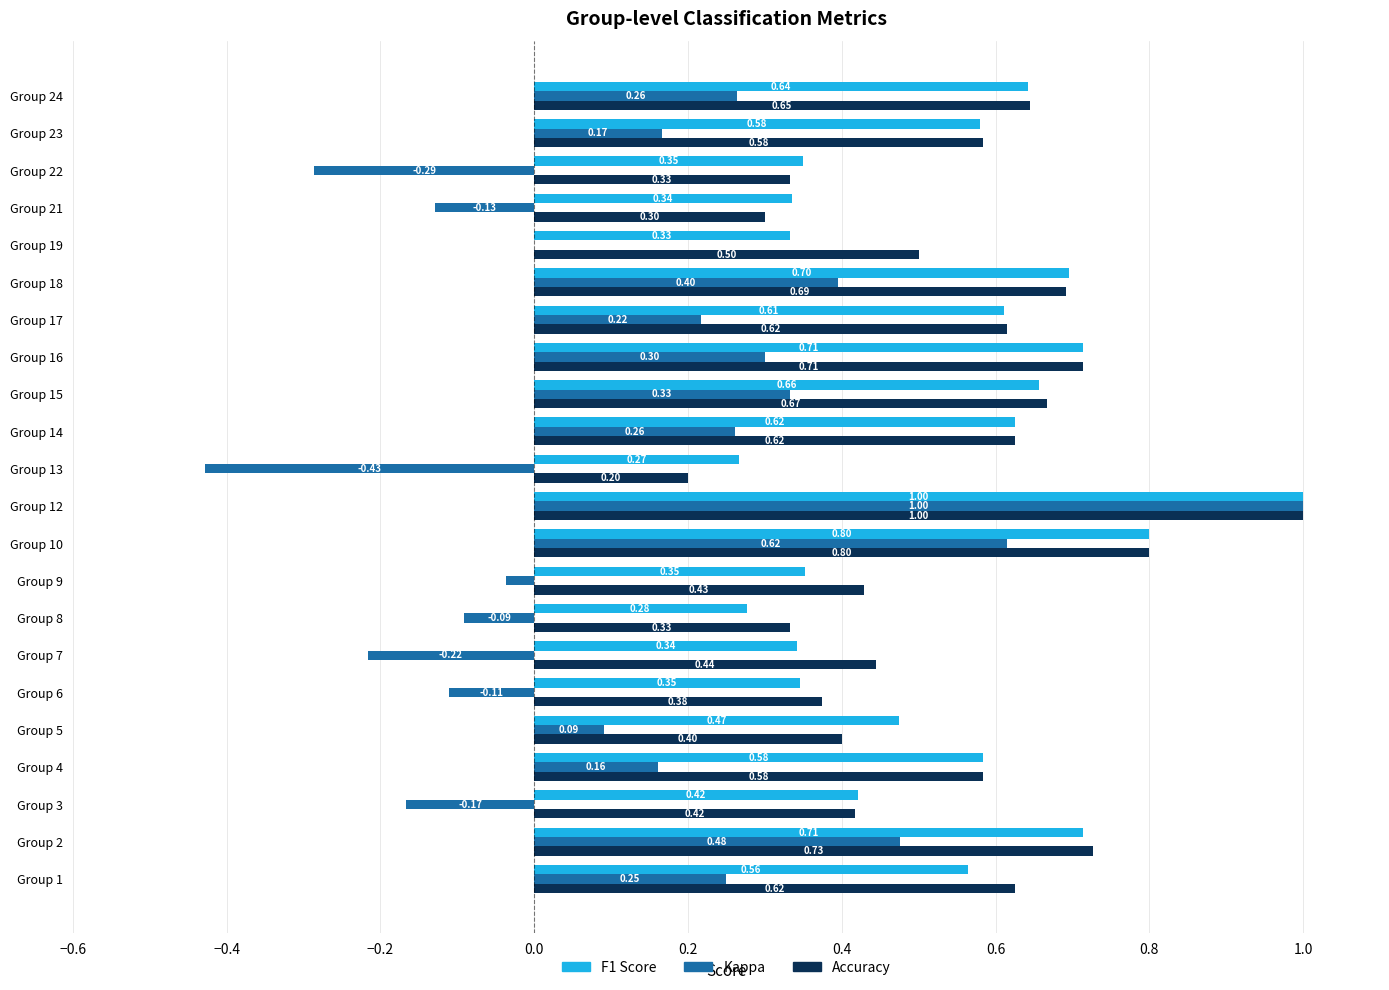

At which category is the sum across all series the highest?

Group 12